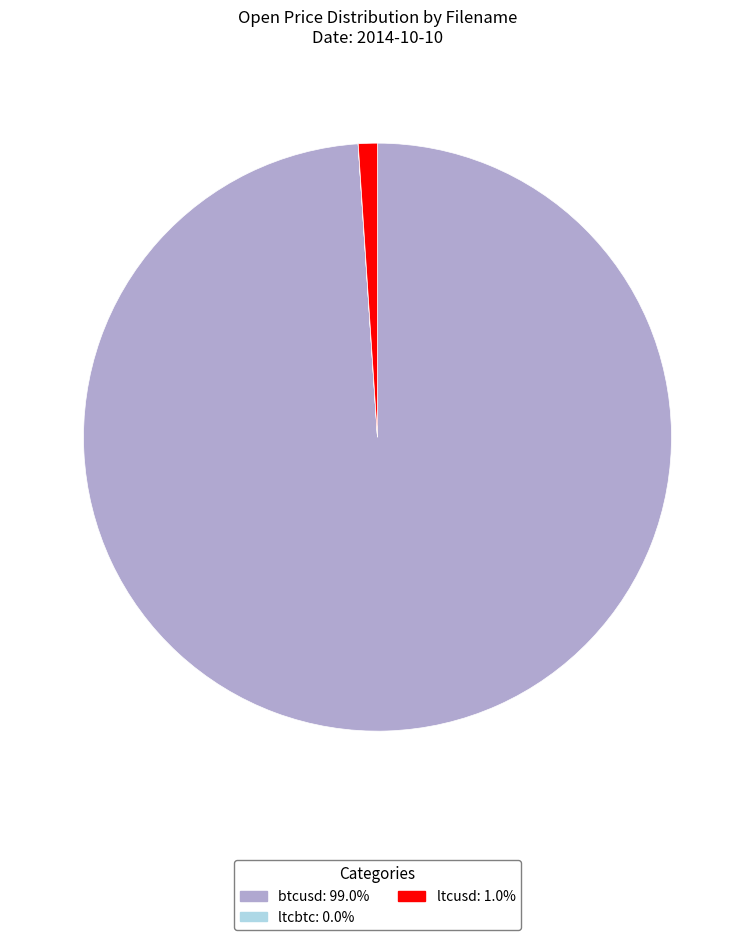

True or false: btcusd accounts for 99% of the total.

True